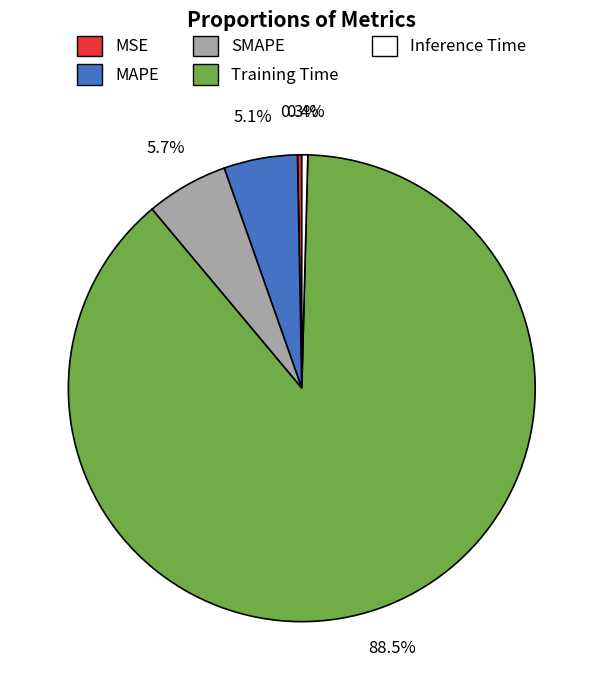

Is the sum of SMAPE and Inference Time greater than half?

No